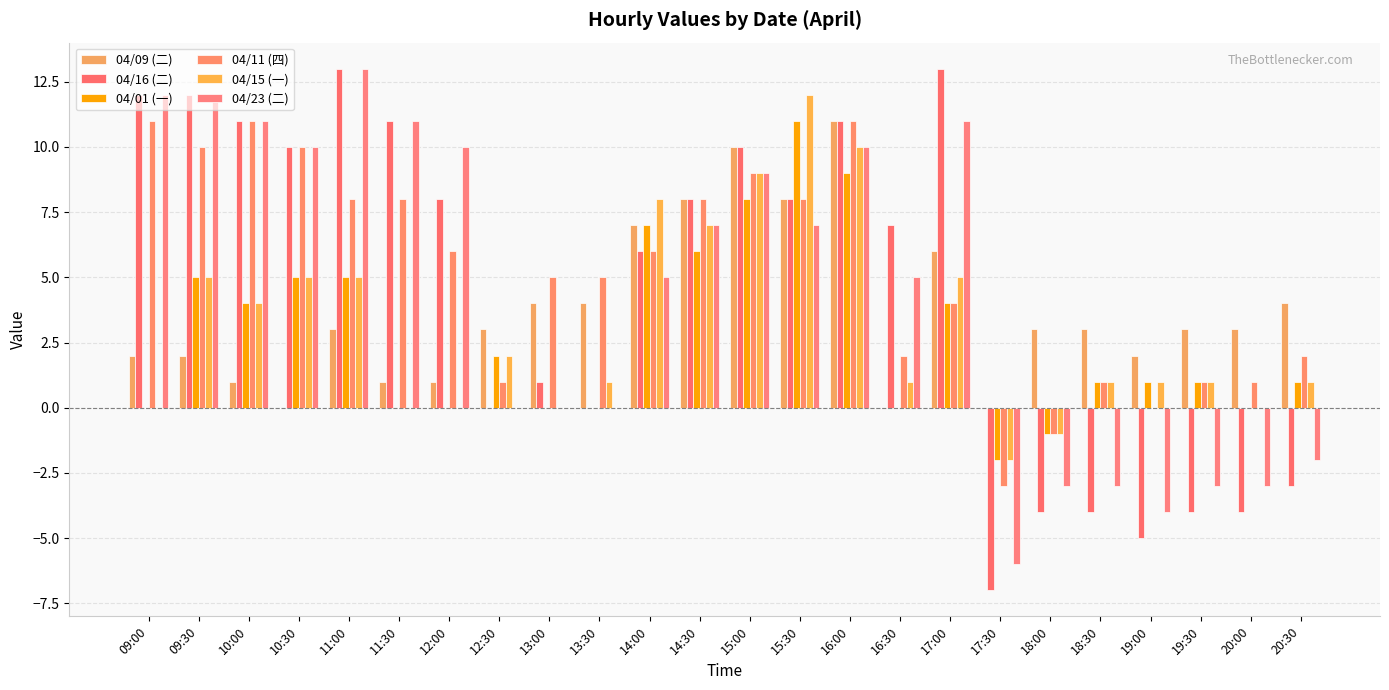

At which category is the sum across all series the highest?

16:00